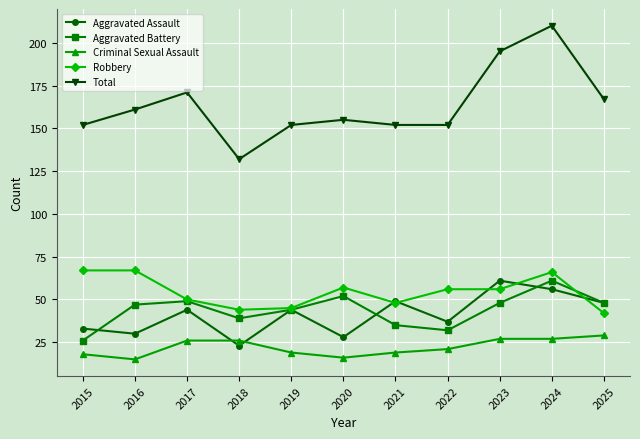

What is the sum of all Aggravated Assault values?

453